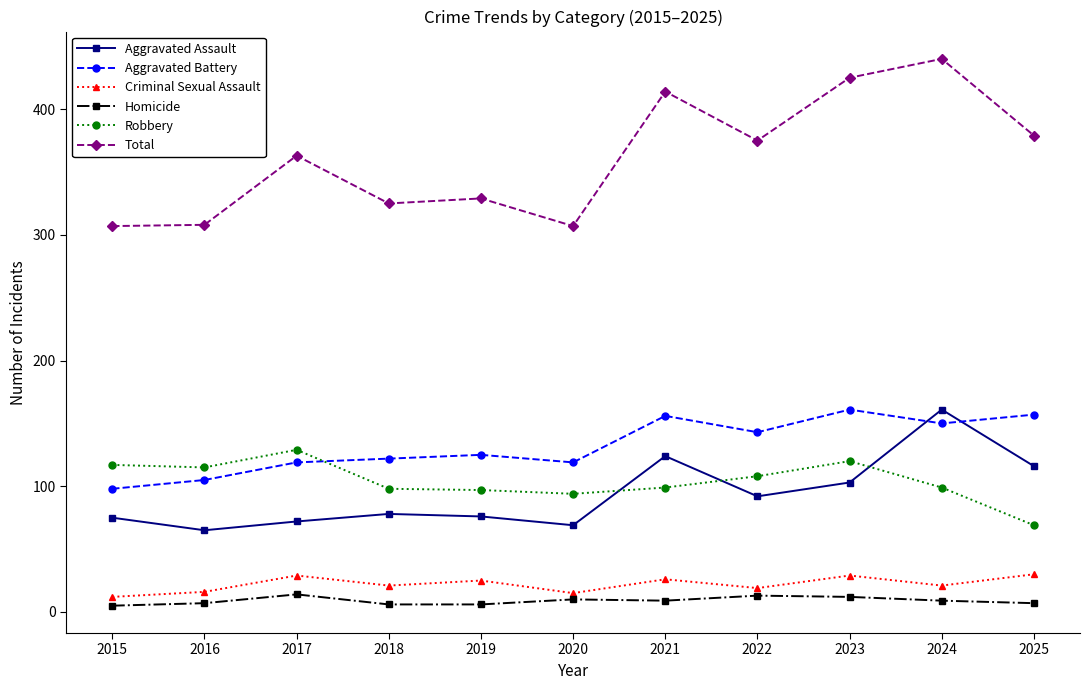

Which series changed the most between 2019 and 2024?

Total